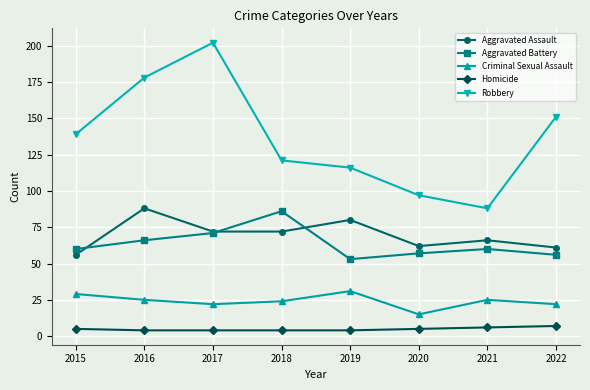

In Aggravated Battery, how many points are higher than both neighbors (excluding endpoints)?

2